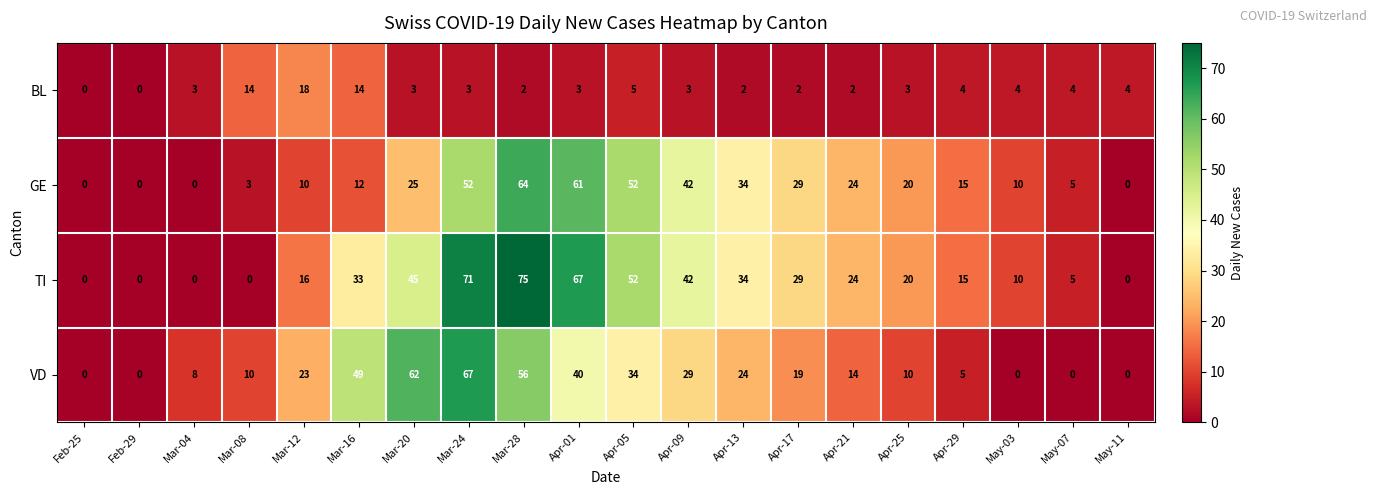

How many series are shown in this chart?

4